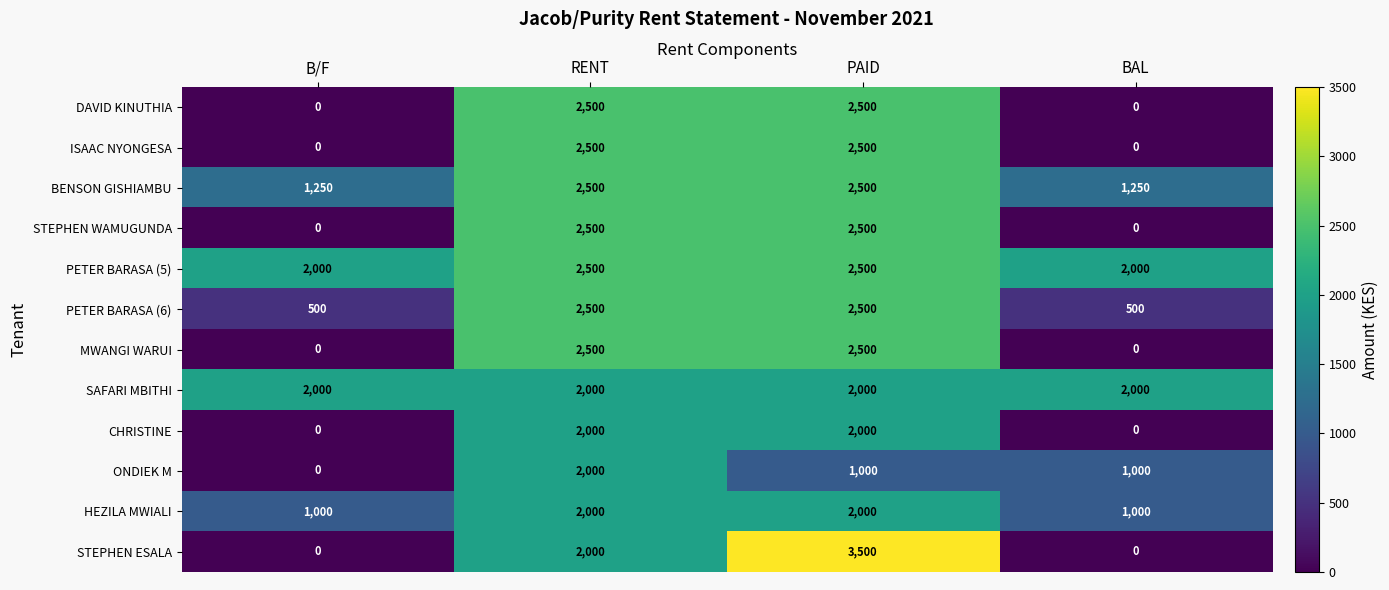

What is the average value of the PETER BARASA (5) series?

2250